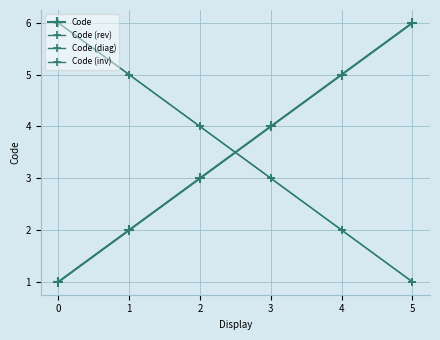

True or false: there are more than 1 points higher than both neighbors.

False